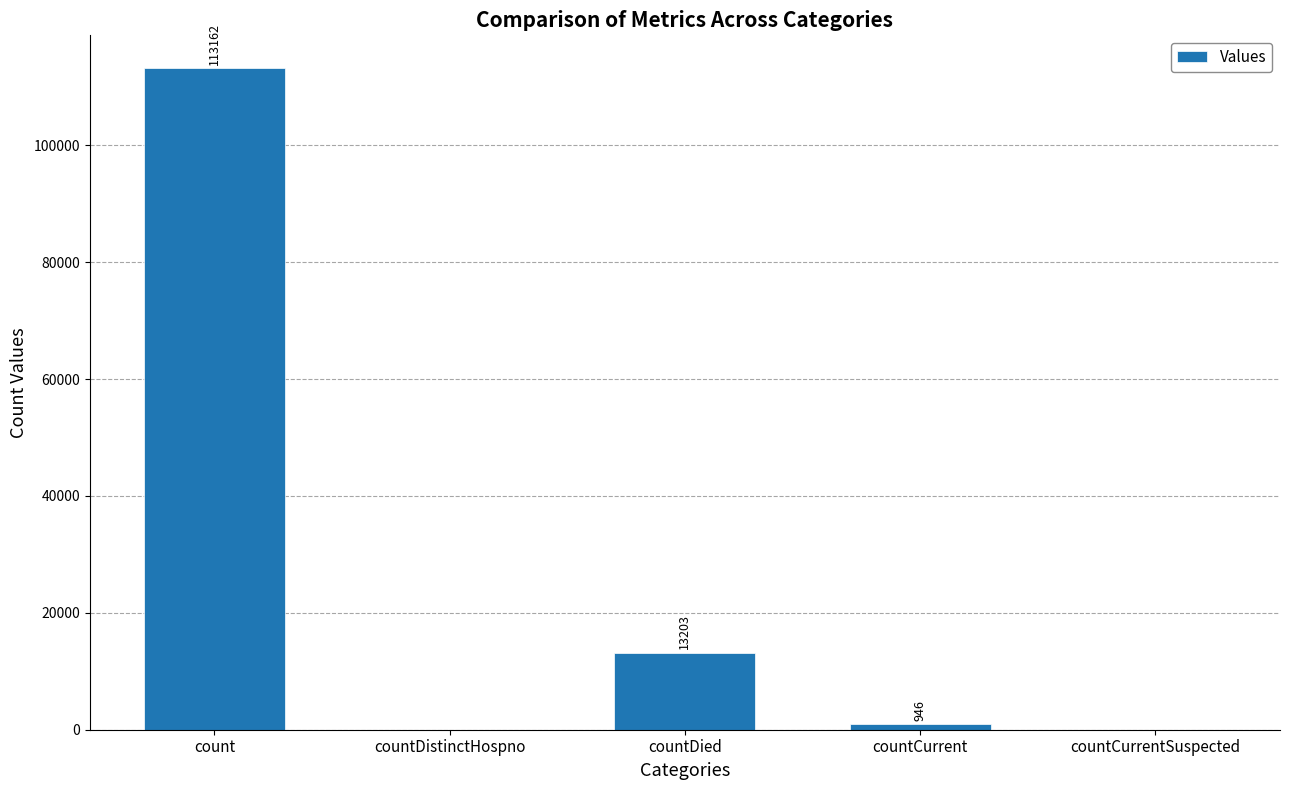

Reading left to right, extract all data points from this chart.

count=113162	countDistinctHospno=0	countDied=13203	countCurrent=946	countCurrentSuspected=0